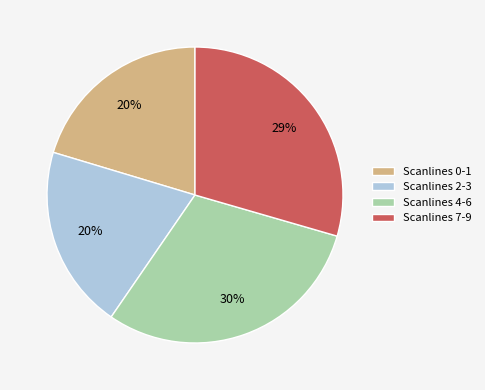

Count the number of slices in the pie.

4